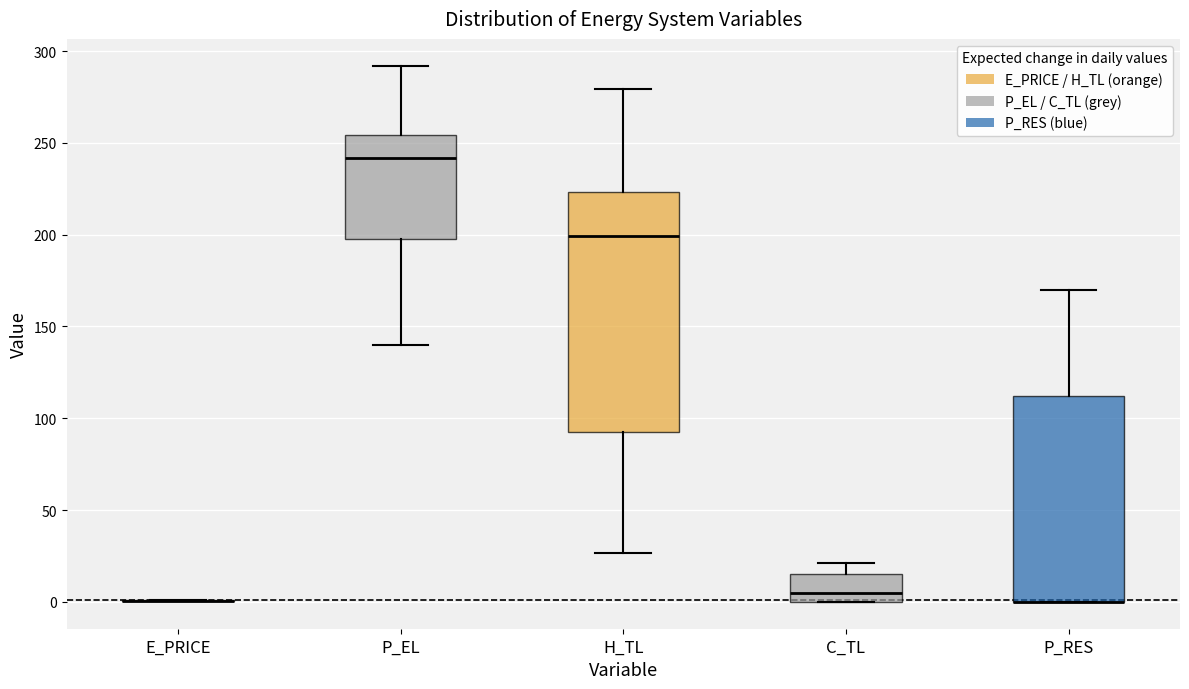

Comparing the boxes themselves (not the whiskers), which one is the tallest?

H_TL